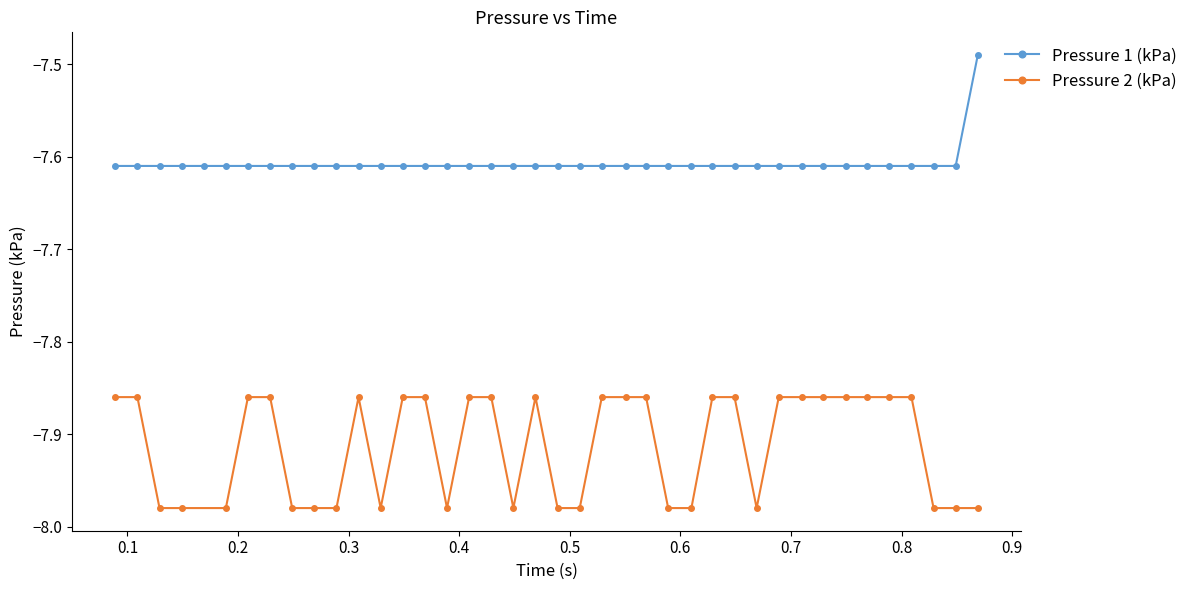

The value at 10 is 0.2. True or false?

False